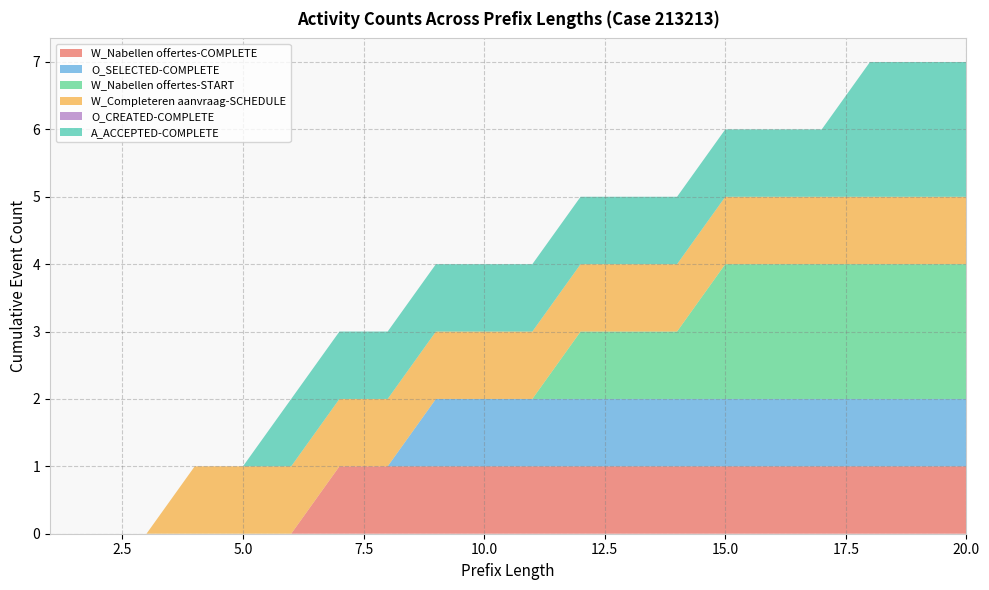

Reading left to right, list all the values displayed in this chart.

W_Nabellen offertes-COMPLETE: 1=0	2=0	3=0	4=0	5=0	6=0	7=1	8=1	9=1	10=1	11=1	12=1	13=1	14=1	15=1	16=1	17=1	18=1	19=1	20=1
O_SELECTED-COMPLETE: 1=0	2=0	3=0	4=0	5=0	6=0	7=0	8=0	9=1	10=1	11=1	12=1	13=1	14=1	15=1	16=1	17=1	18=1	19=1	20=1
W_Nabellen offertes-START: 1=0	2=0	3=0	4=0	5=0	6=0	7=0	8=0	9=0	10=0	11=0	12=1	13=1	14=1	15=2	16=2	17=2	18=2	19=2	20=2
W_Completeren aanvraag-SCHEDULE: 1=0	2=0	3=0	4=1	5=1	6=1	7=1	8=1	9=1	10=1	11=1	12=1	13=1	14=1	15=1	16=1	17=1	18=1	19=1	20=1
O_CREATED-COMPLETE: 1=0	2=0	3=0	4=0	5=0	6=0	7=0	8=0	9=0	10=0	11=0	12=0	13=0	14=0	15=0	16=0	17=0	18=0	19=0	20=0
A_ACCEPTED-COMPLETE: 1=0	2=0	3=0	4=0	5=0	6=1	7=1	8=1	9=1	10=1	11=1	12=1	13=1	14=1	15=1	16=1	17=1	18=2	19=2	20=2